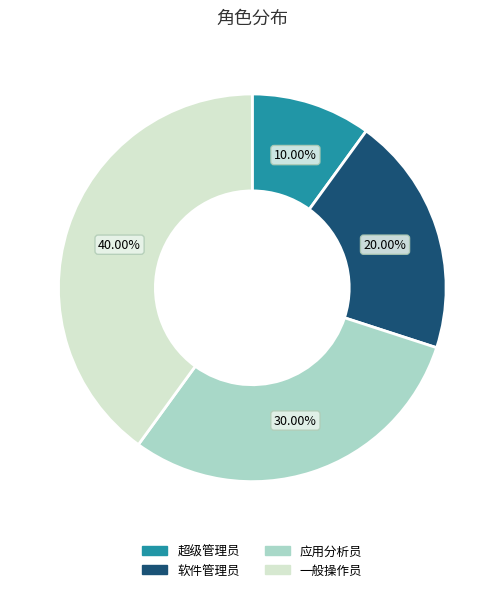

What is the largest slice in the pie chart?

一般操作员